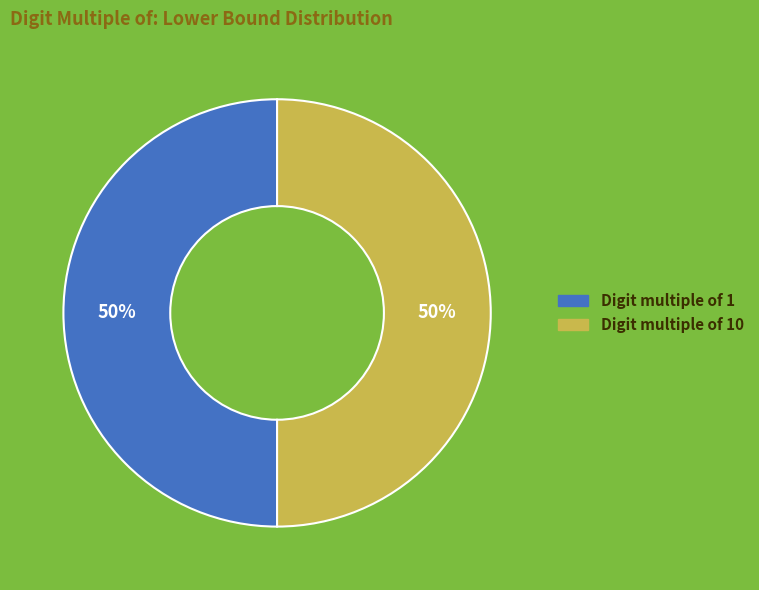

To the nearest percent, what is the average slice percentage?

50%